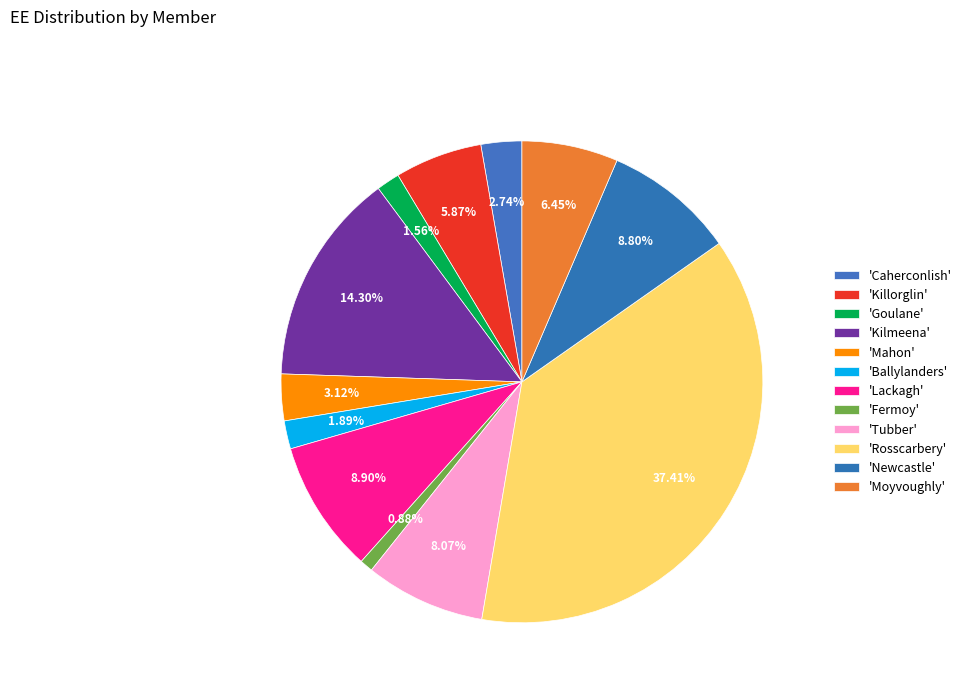

To the nearest percent, what is the average slice percentage?

8%